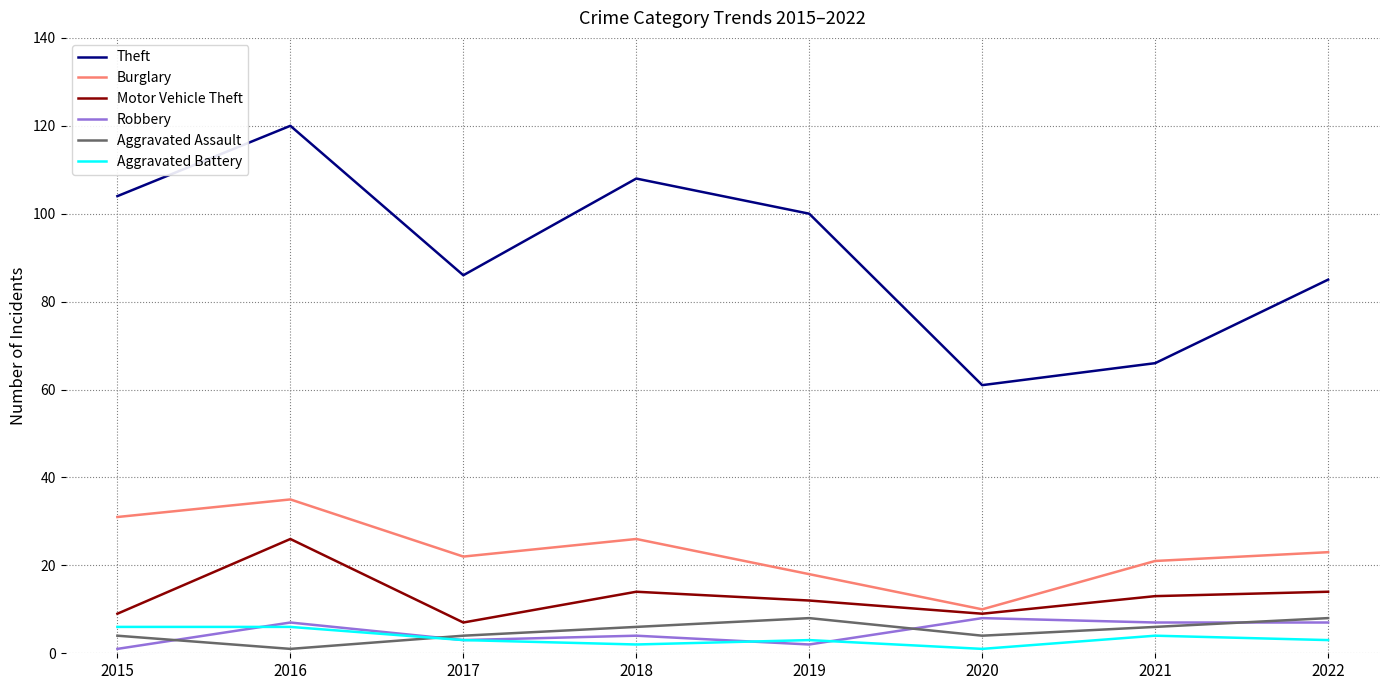

The value of Theft at 2022 is 141. True or false?

False